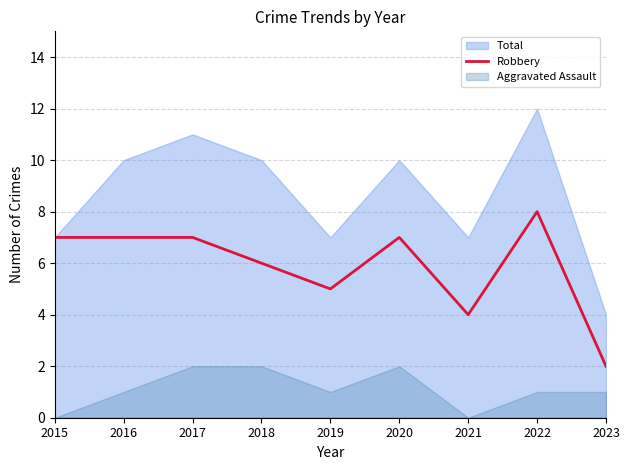

What is the change in value from 2019 to 2021?

-1